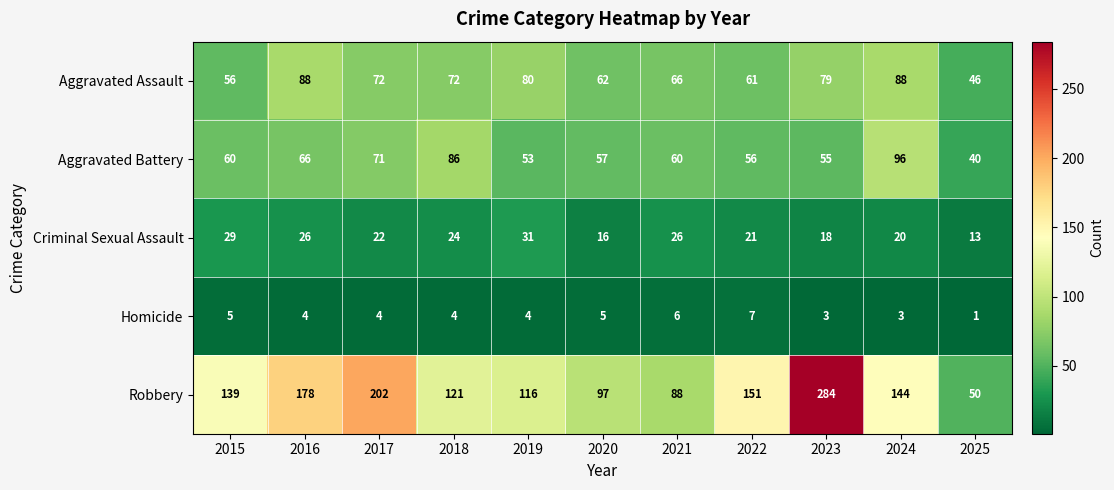

List the series in order of their peak value, lowest first.

Homicide, Criminal Sexual Assault, Aggravated Assault, Aggravated Battery, Robbery